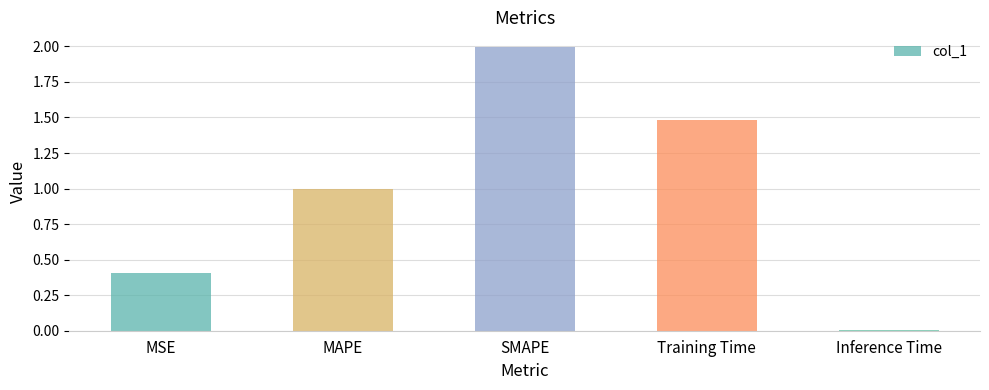

The value at SMAPE is 3.0. True or false?

False